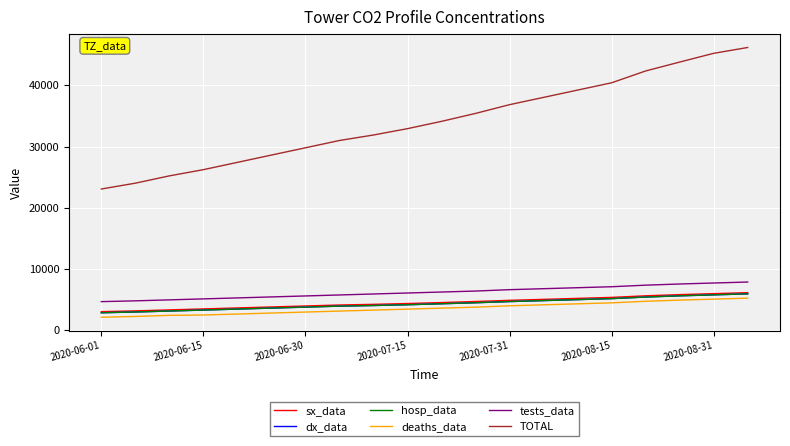

Does the chart display data point markers on the line(s)?

No